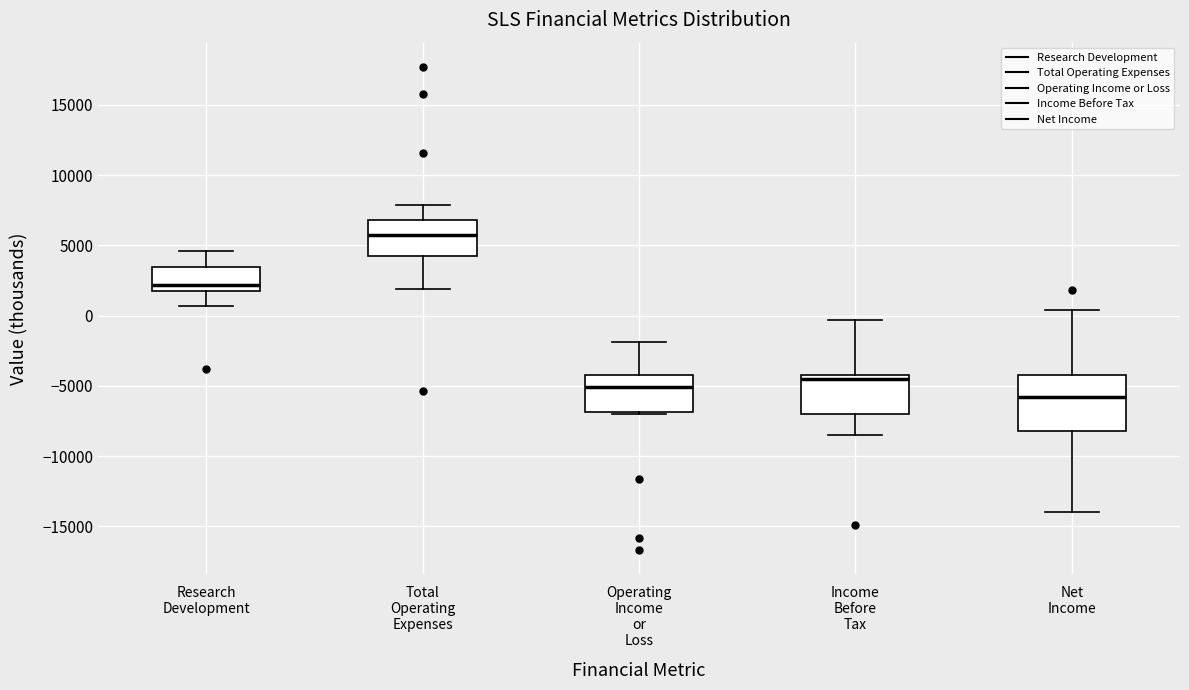

Reading left to right, transcribe this box plot: for each box, give where its median line is, the range the box spans, and where its two whiskers end, as read against the y-axis. The values are not printed on the chart, so give them approximately, as read against the axis.

Research Development: median 2000 (just above the box's lower edge), box 2000 to 3500, whiskers 500 to 4500
Total Operating Expenses: median 5500, box 4500 to 7000, whiskers 2000 to 8000
Operating Income or Loss: median -5000, box -7000 to -4000, whiskers -7000 to -2000
Income Before Tax: median -4500, box -7000 to -4000, whiskers -8500 to -500
Net Income: median -6000, box -8000 to -4000, whiskers -14000 to 500